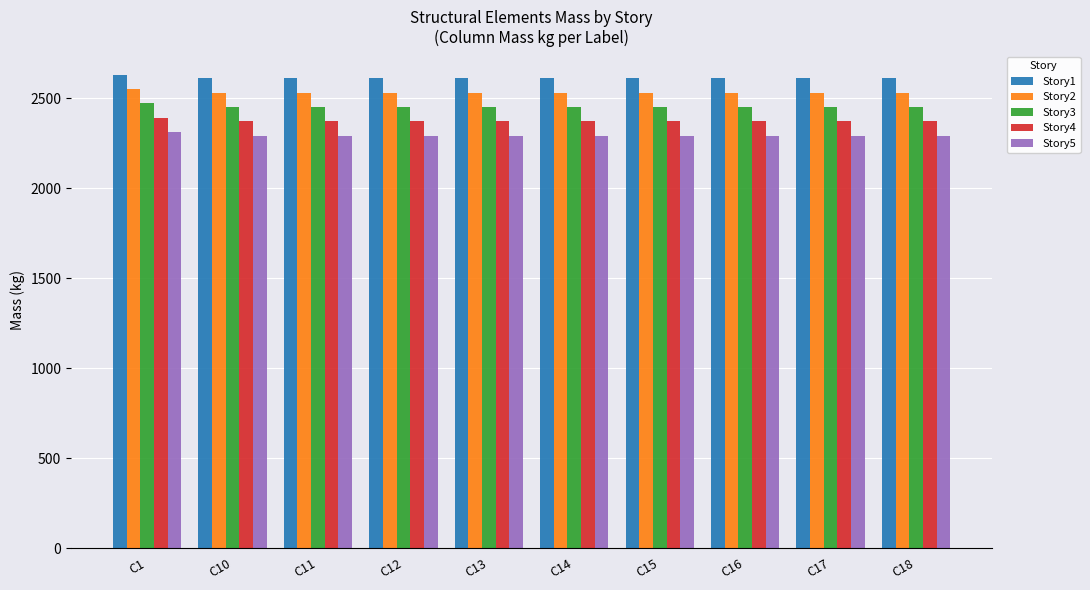

What value does the Story1 series have at C14?

2608.6